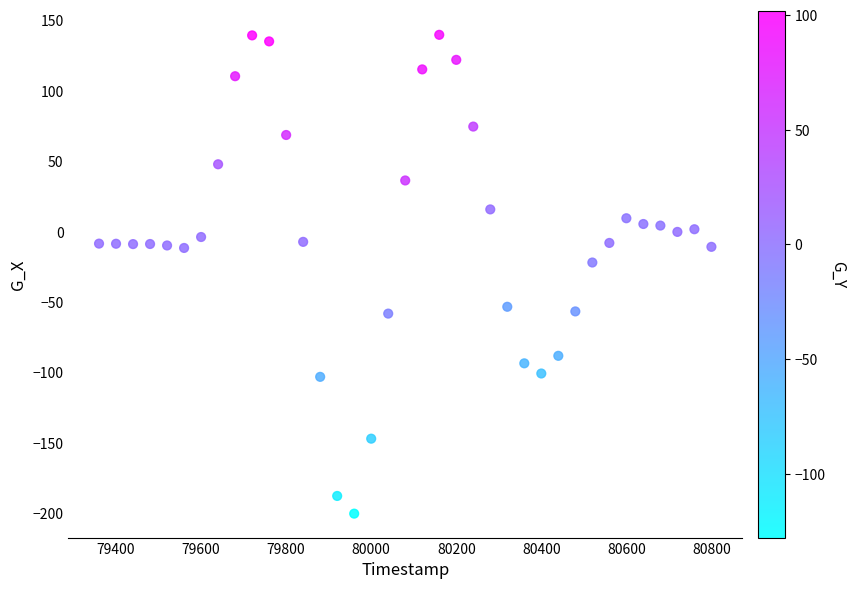

What is the range of Y values (max minus min)?

340.0